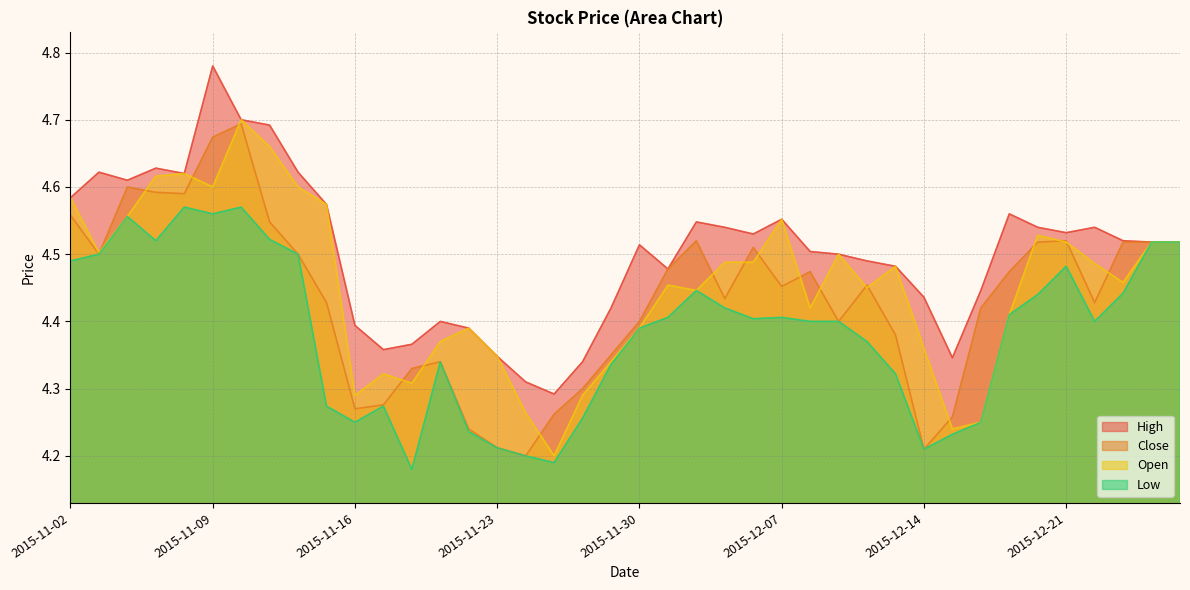

Reading left to right, transcribe all the data shown in this chart.

Low: 4.5	4.5	4.6	4.5	4.6	4.6	4.6	4.5	4.5	4.3	4.2	4.3	4.2	4.3	4.2	4.2	4.2	4.2	4.3	4.3	4.4	4.4	4.4	4.4	4.4	4.4	4.4	4.4	4.4	4.3	4.2	4.2	4.2	4.4	4.4	4.5	4.4	4.4	4.5	4.5
Open: 4.6	4.5	4.6	4.6	4.6	4.6	4.7	4.7	4.6	4.6	4.3	4.3	4.3	4.4	4.4	4.3	4.3	4.2	4.3	4.3	4.4	4.5	4.4	4.5	4.5	4.6	4.4	4.5	4.5	4.5	4.4	4.2	4.2	4.4	4.5	4.5	4.5	4.5	4.5	4.5
Close: 4.6	4.5	4.6	4.6	4.6	4.7	4.7	4.5	4.5	4.4	4.3	4.3	4.3	4.3	4.2	4.2	4.2	4.3	4.3	4.3	4.4	4.5	4.5	4.4	4.5	4.5	4.5	4.4	4.5	4.4	4.2	4.3	4.4	4.5	4.5	4.5	4.4	4.5	4.5	4.5
High: 4.6	4.6	4.6	4.6	4.6	4.8	4.7	4.7	4.6	4.6	4.4	4.4	4.4	4.4	4.4	4.3	4.3	4.3	4.3	4.4	4.5	4.5	4.5	4.5	4.5	4.6	4.5	4.5	4.5	4.5	4.4	4.3	4.4	4.6	4.5	4.5	4.5	4.5	4.5	4.5